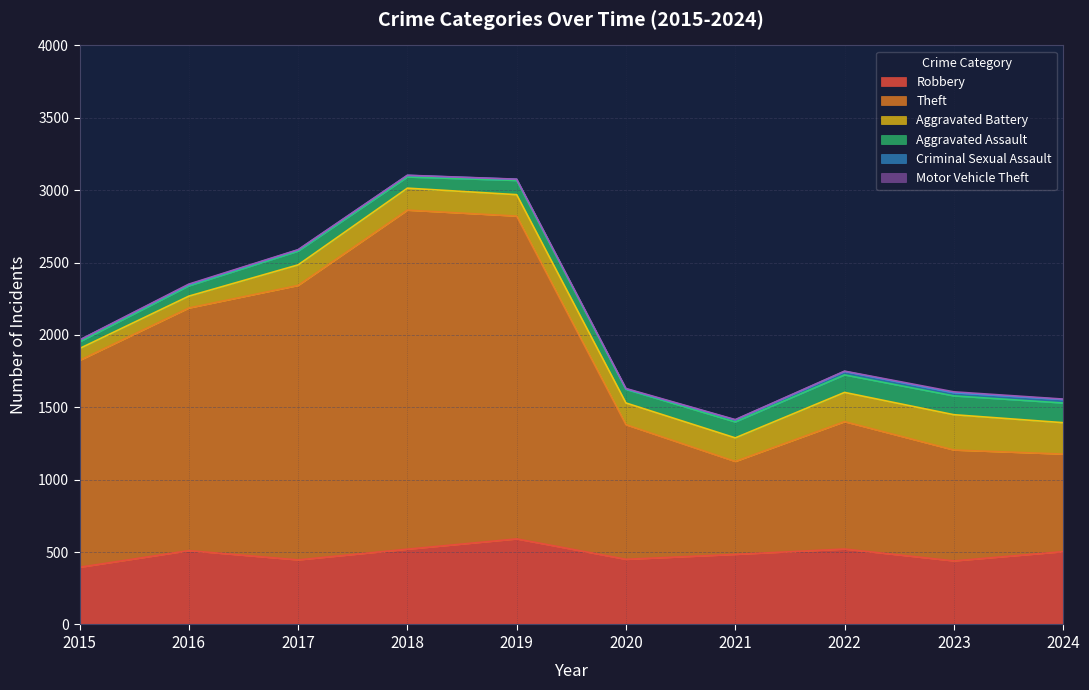

Reading right to left, what are all the values shown in this chart?

Robbery: 503	439	521	484	450	591	520	446	510	395
Theft: 674	766	880	642	930	2230	2342	1896	1676	1429
Aggravated Battery: 217	244	202	163	150	148	152	142	82	82
Aggravated Assault: 136	130	121	110	94	98	77	95	71	46
Criminal Sexual Assault: 24	22	24	14	3	8	11	8	8	12
Motor Vehicle Theft: 3	6	2	2	3	1	1	2	4	1